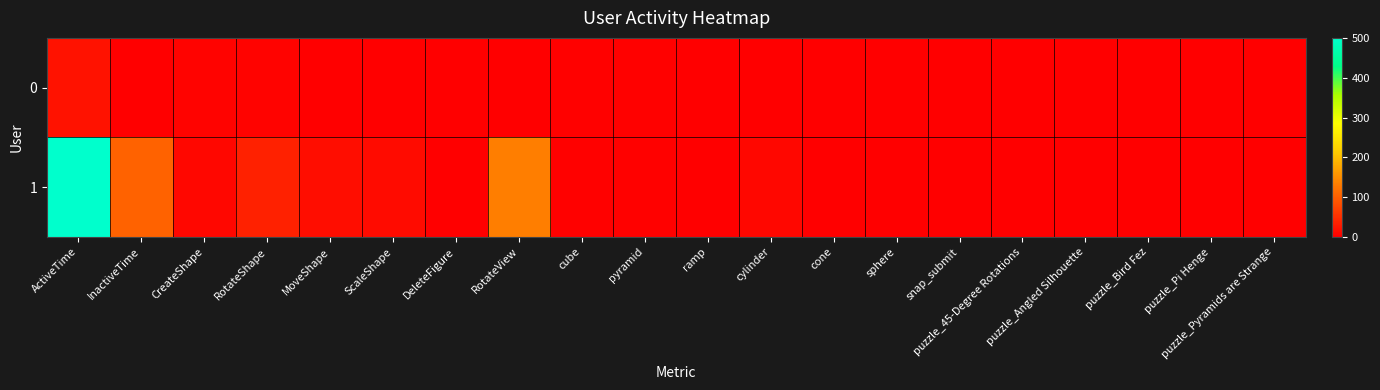

At how many categories does at least one series exceed 285?

1